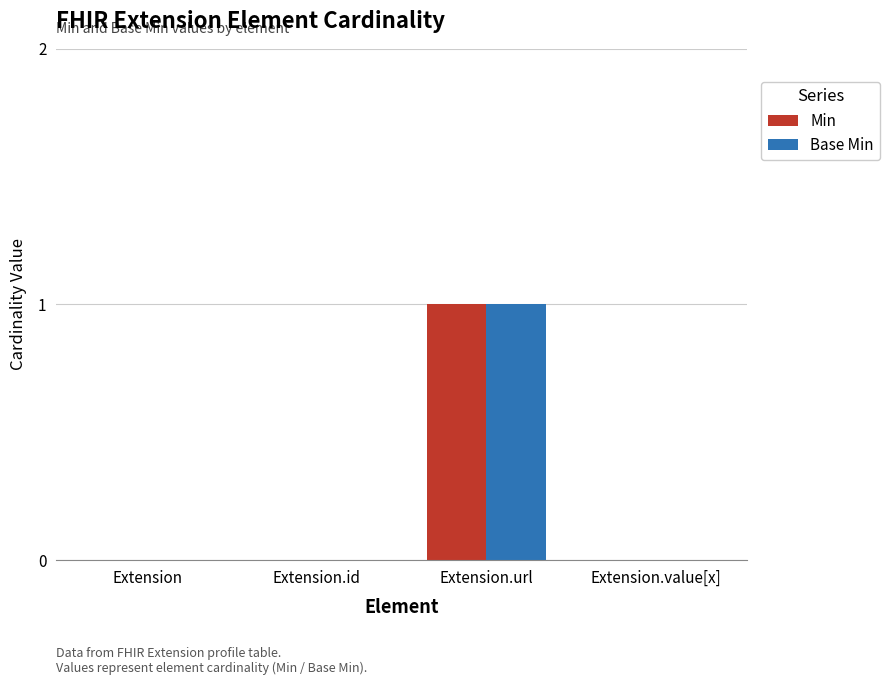

Which category has the highest value across all series?

Extension.url